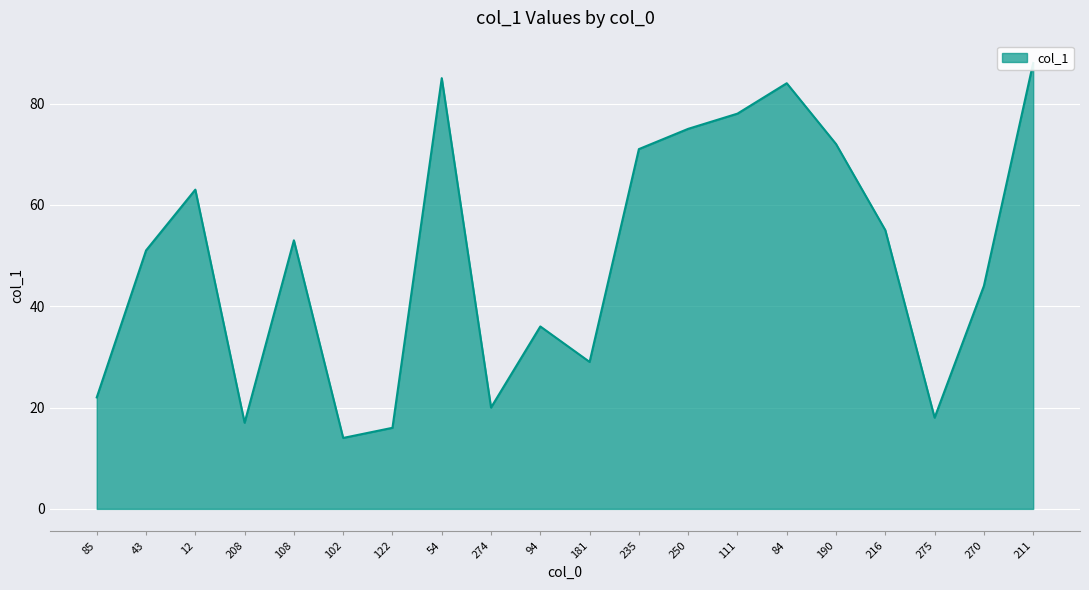

Rank the categories by value from lowest to highest.

102, 122, 208, 275, 274, 85, 181, 94, 270, 43, 108, 216, 12, 235, 190, 250, 111, 84, 54, 211